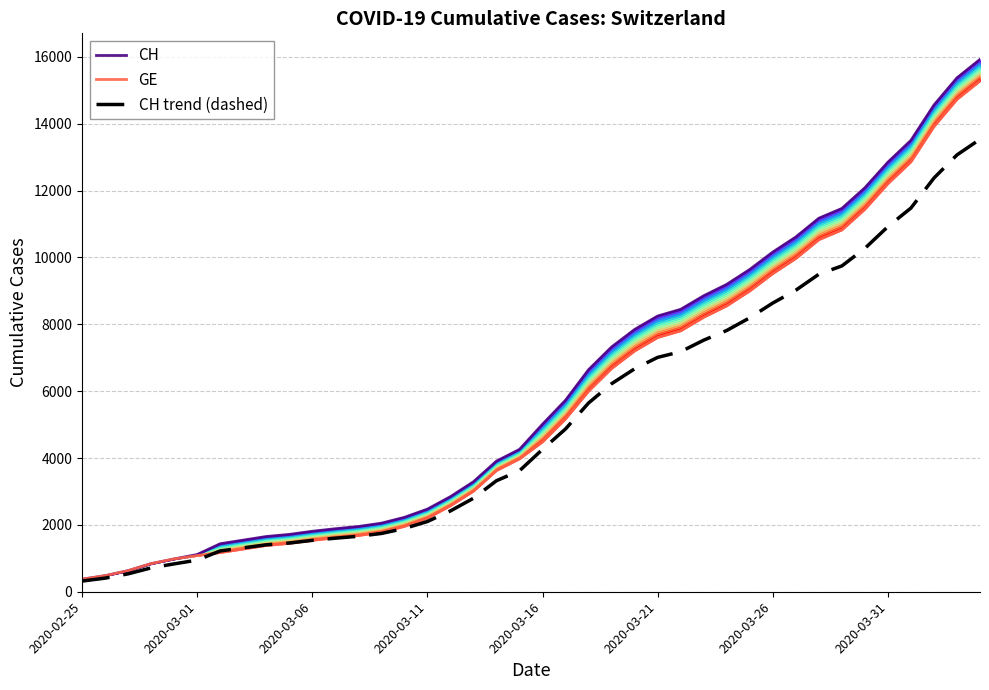

Reading right to left, extract all data points from this chart.

CH: 15926.0	15375.0	14561.0	13505.0	12852.0	12086.0	11467.0	11175.0	10613.0	10162.0	9642.0	9196.0	8855.0	8449.0	8249.0	7847.0	7323.0	6644.0	5731.0	5012.0	4259.0	3908.0	3291.0	2845.0	2472.0	2226.0	2051.0	1952.0	1885.0	1809.0	1715.0	1652.0	1544.0	1436.0	1113.0	981.0	840.0	630.0	479.0	375.0
GE: 15284.0	14733.0	13919.0	12863.0	12210.0	11444.0	10825.0	10533.0	9971.0	9520.0	9000.0	8554.0	8213.0	7807.0	7607.0	7205.0	6681.0	6002.0	5174.0	4485.0	3978.0	3627.0	3010.0	2574.0	2201.0	1955.0	1780.0	1681.0	1614.0	1538.0	1447.0	1384.0	1278.0	1171.0	1083.0	981.0	840.0	630.0	479.0	375.0
CH trend (dashed): 13537.1	13068.8	12376.9	11479.2	10924.2	10273.1	9746.9	9498.8	9021.0	8637.7	8195.7	7816.6	7526.8	7181.6	7011.6	6669.9	6224.6	5647.4	4871.3	4260.2	3620.2	3321.8	2797.3	2418.2	2101.2	1892.1	1743.3	1659.2	1602.2	1537.6	1457.8	1404.2	1312.4	1220.6	946.0	833.9	714.0	535.5	407.1	318.8